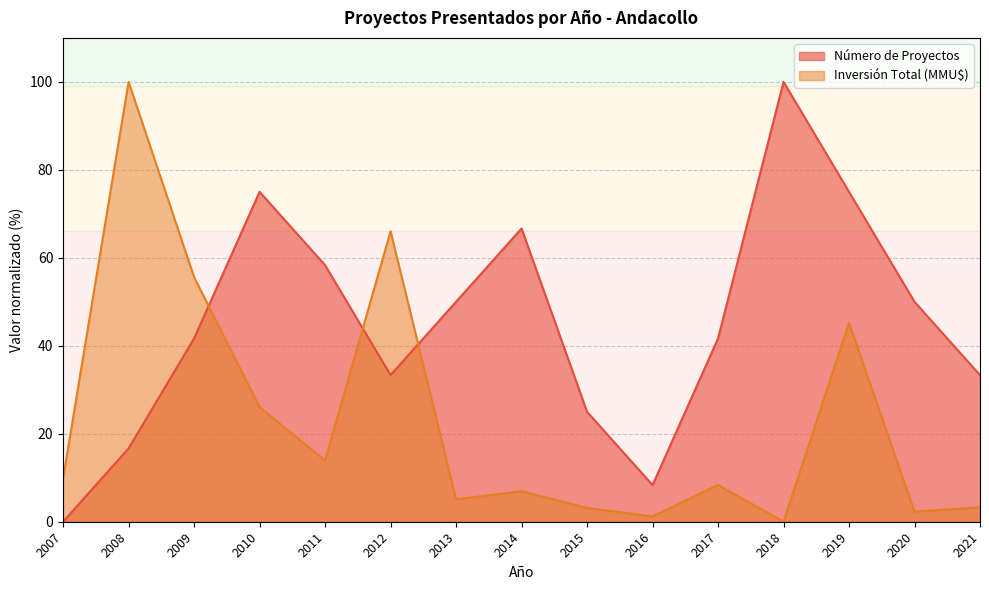

Reading left to right, what are all the values shown in this chart?

Número de Proyectos: 2007=0.0	2008=16.7	2009=41.7	2010=75.0	2011=58.3	2012=33.3	2013=50.0	2014=66.7	2015=25.0	2016=8.3	2017=41.7	2018=100.0	2019=75.0	2020=50.0	2021=33.3
Inversión Total (MMU$): 2007=9.9	2008=100.0	2009=55.6	2010=26.1	2011=13.9	2012=66.0	2013=5.1	2014=7.0	2015=3.1	2016=1.2	2017=8.3	2018=0.0	2019=45.2	2020=2.3	2021=3.3